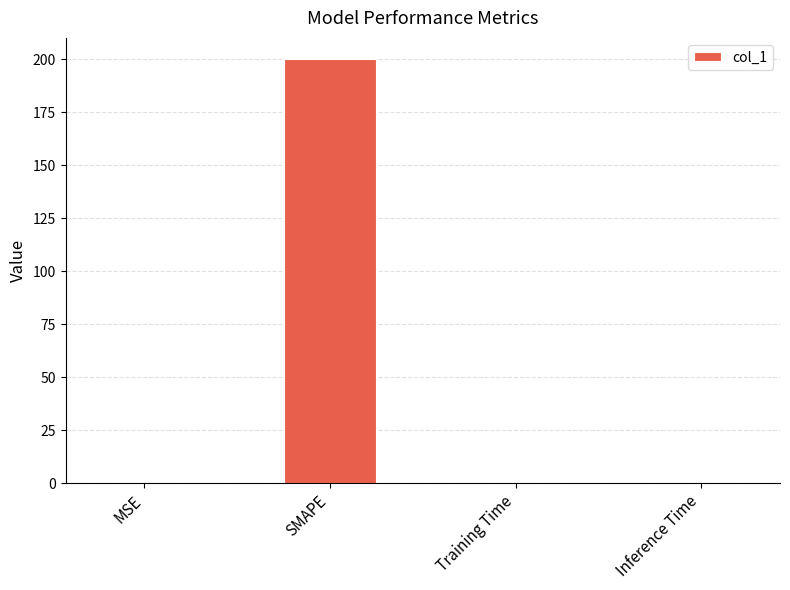

Between MSE and SMAPE, which is larger?

SMAPE